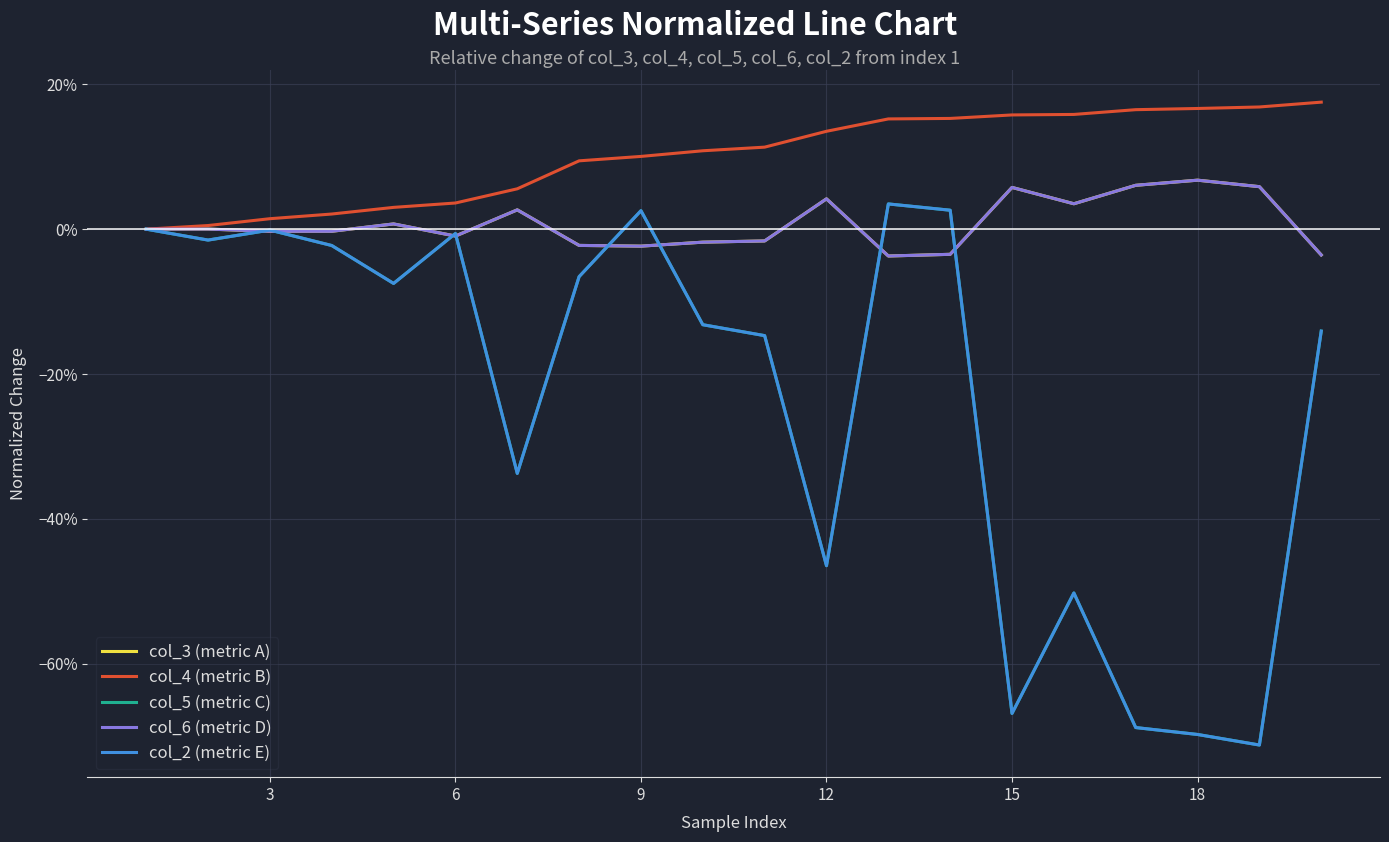

True or false: col_6 (metric D) and col_5 (metric C) cross at least once.

True